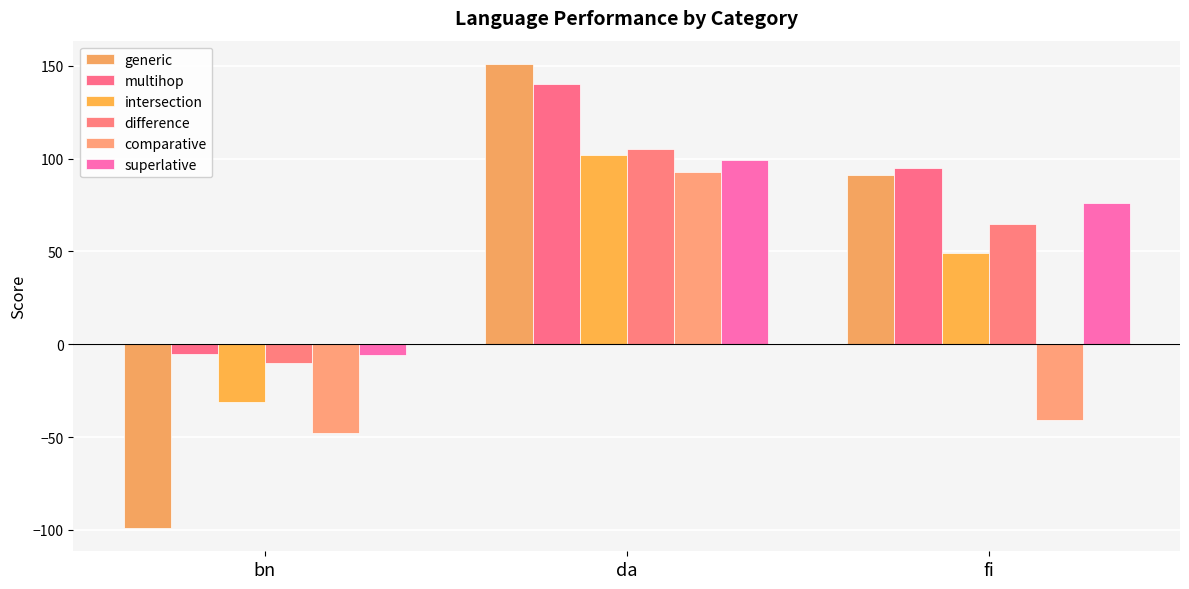

The value of comparative at fi is -59. True or false?

False